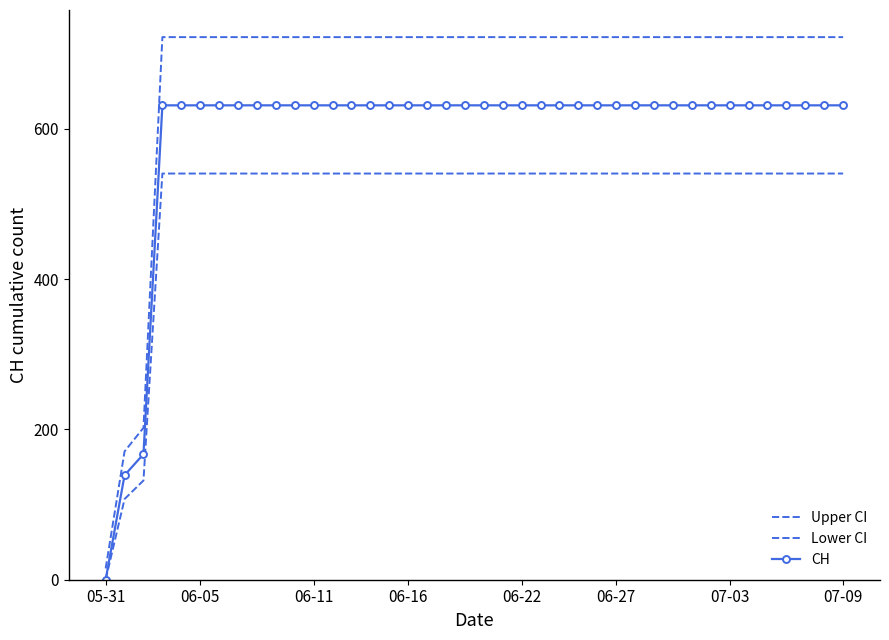

True or false: CH and Upper CI cross at least once.

False